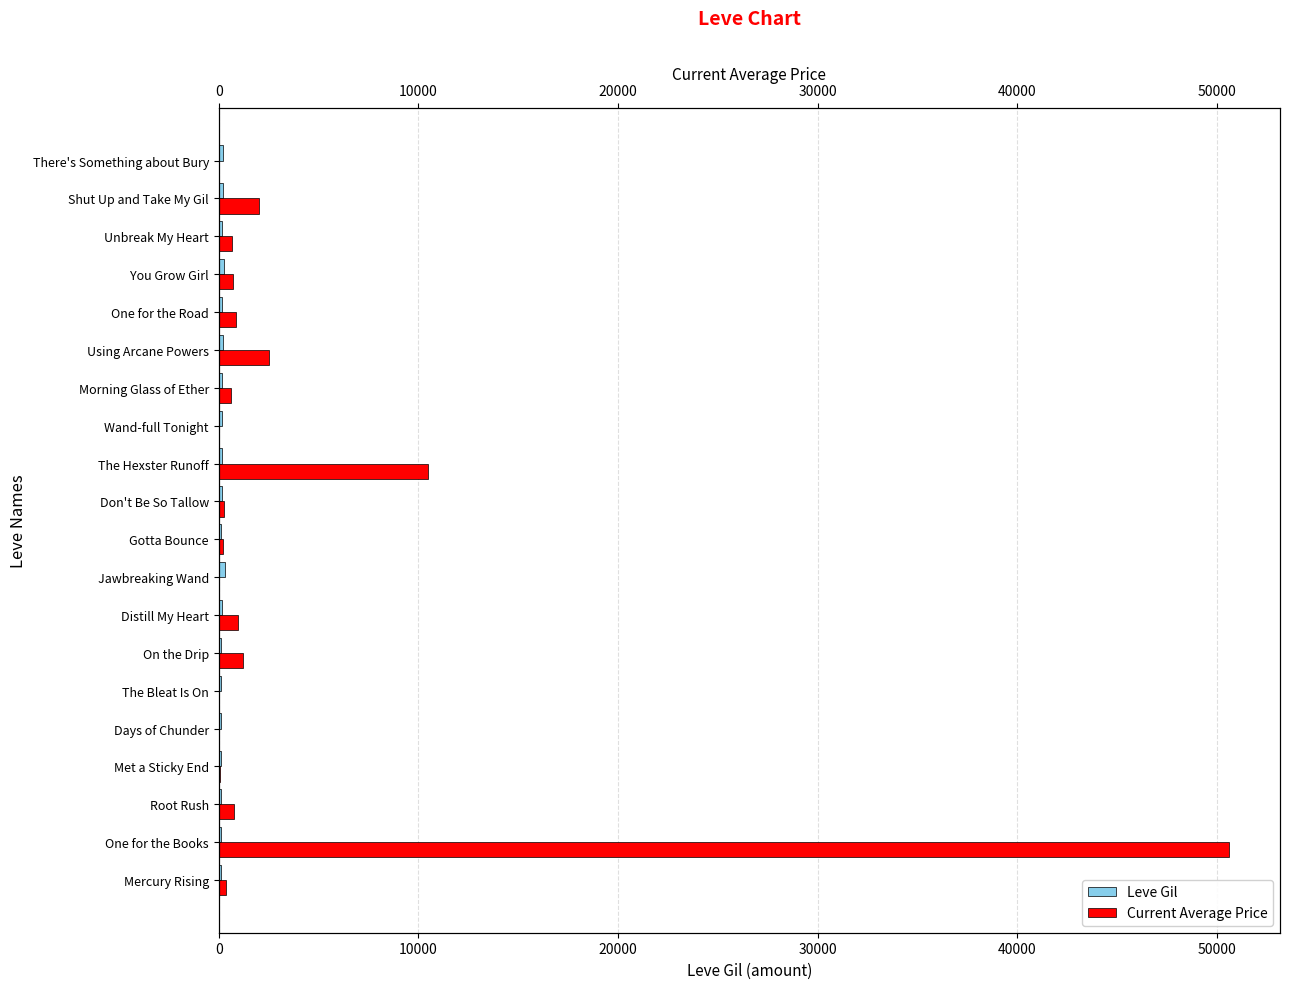

Rank the series at One for the Books from highest to lowest value.

Current Average Price, Leve Gil